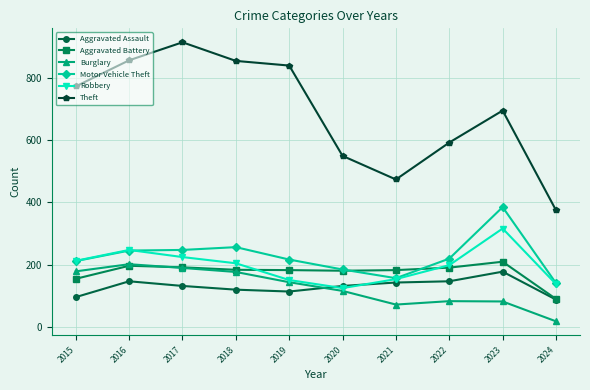

True or false: Theft and Aggravated Assault cross at least once.

False